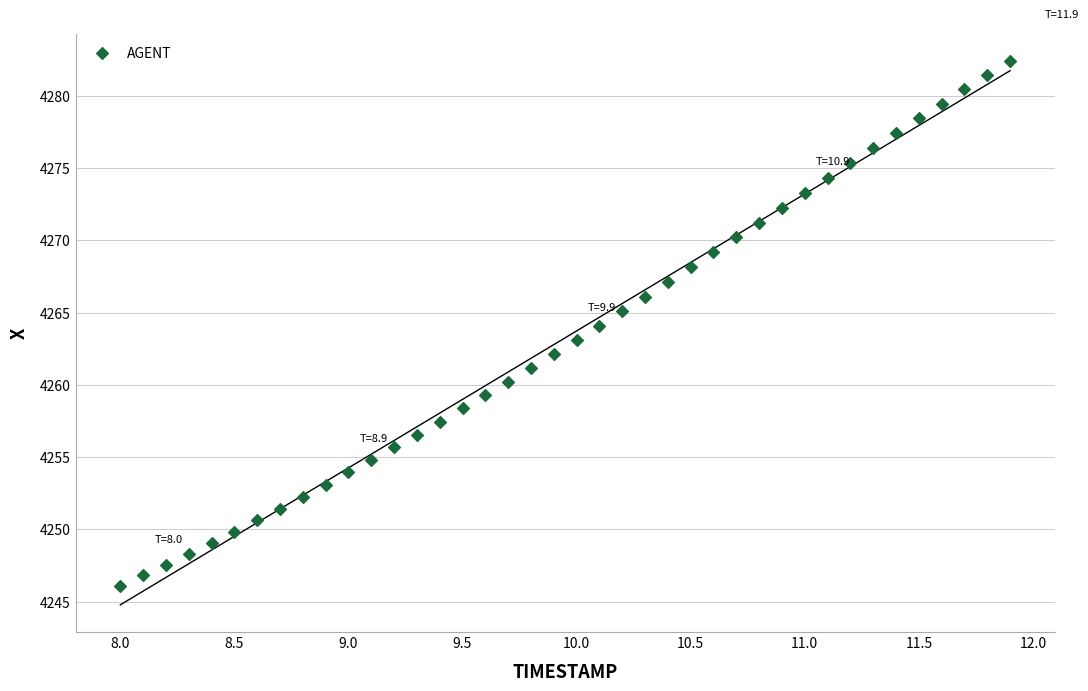

What is the range of X values (max minus min)?

3.9